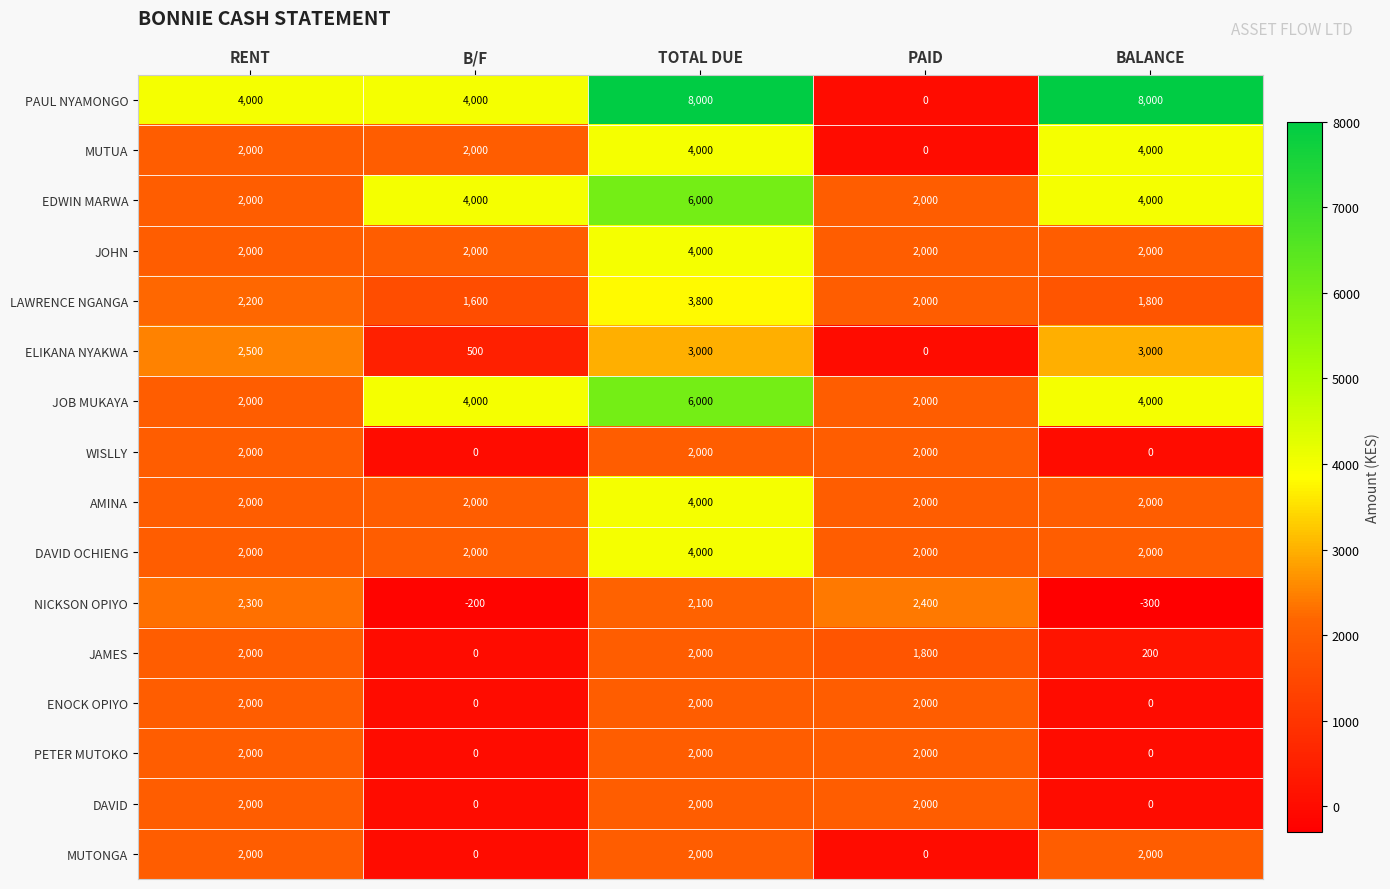

Is it true that AMINA equals 2631 at BALANCE?

False